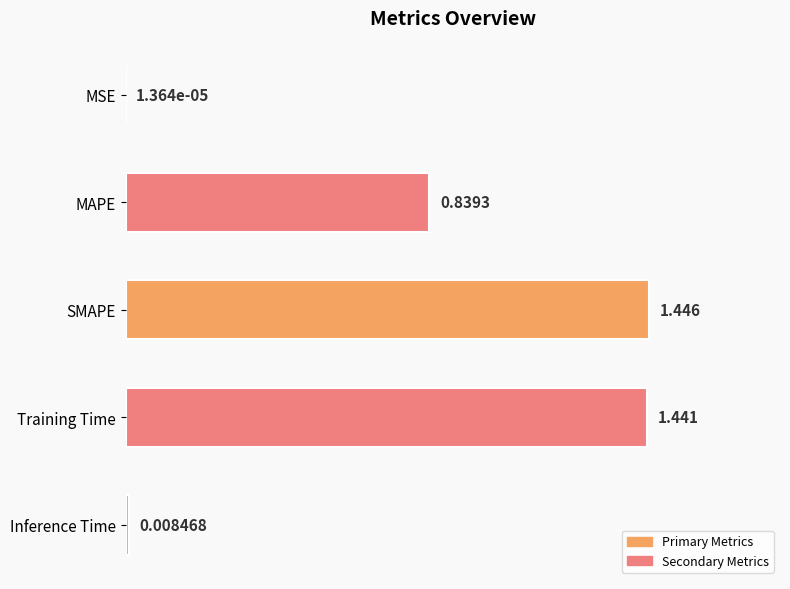

At which category does the chart reach its peak across all series?

SMAPE